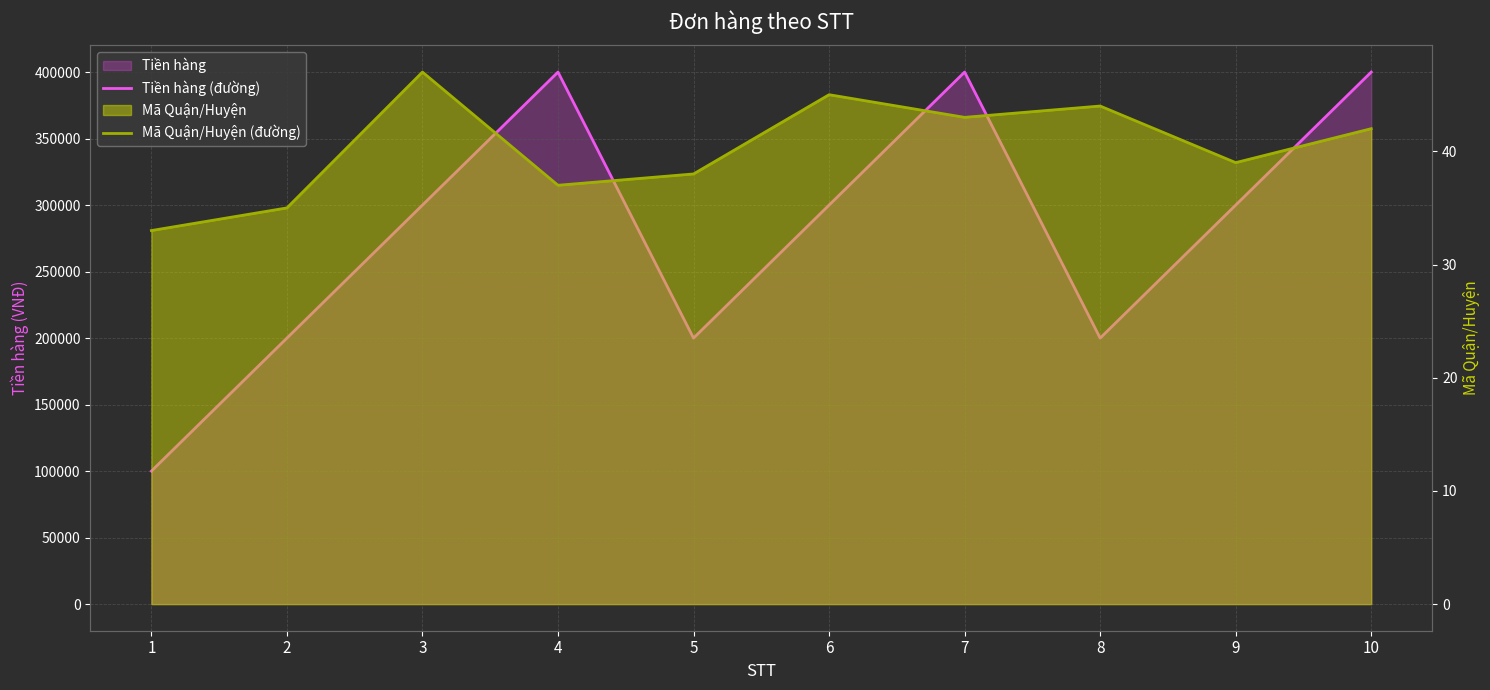

Between 6 and 8, which is larger?

6